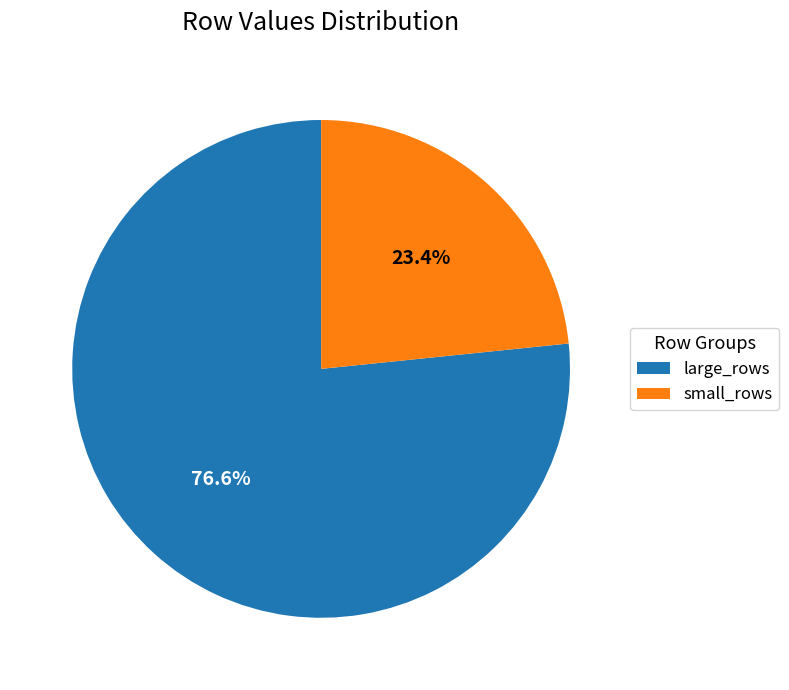

Is the sum of small_rows and large_rows greater than half?

Yes